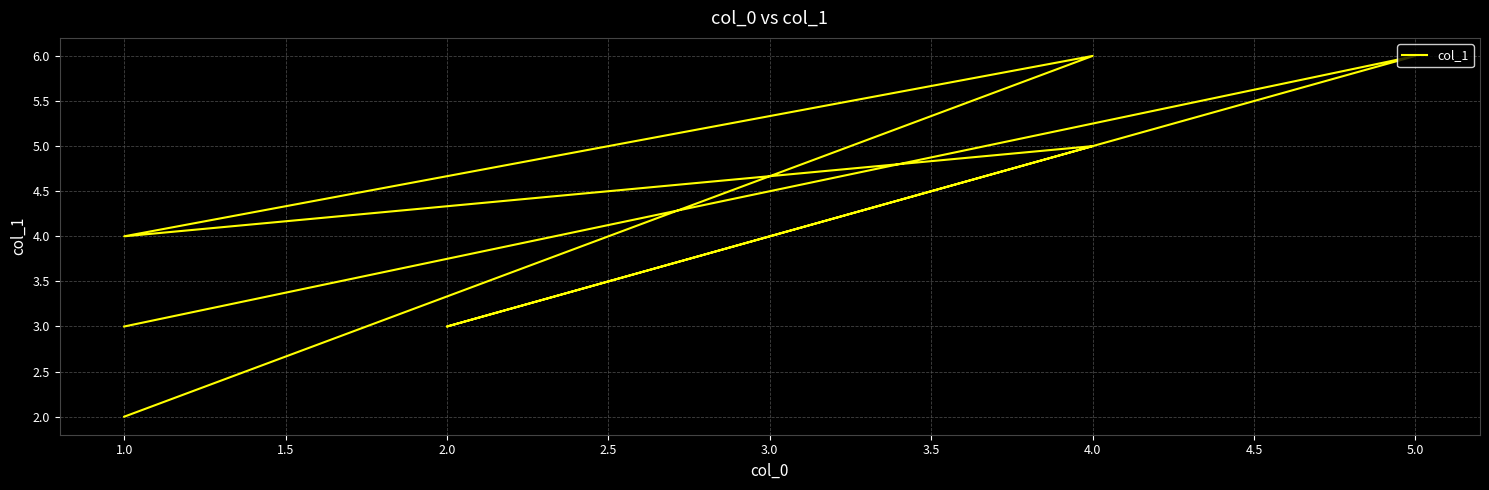

How many data points are less than 4?

3